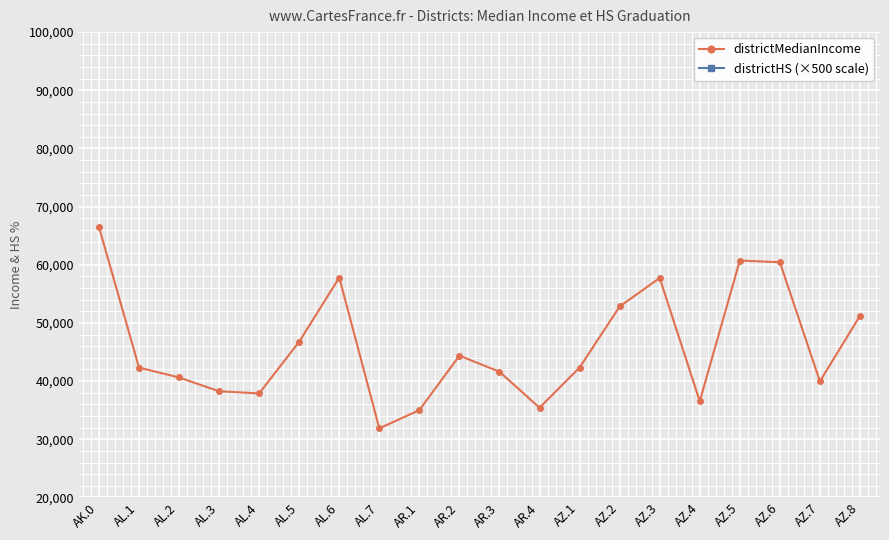

How many interior local peaks does the districtHS (×500 scale) series have?

4